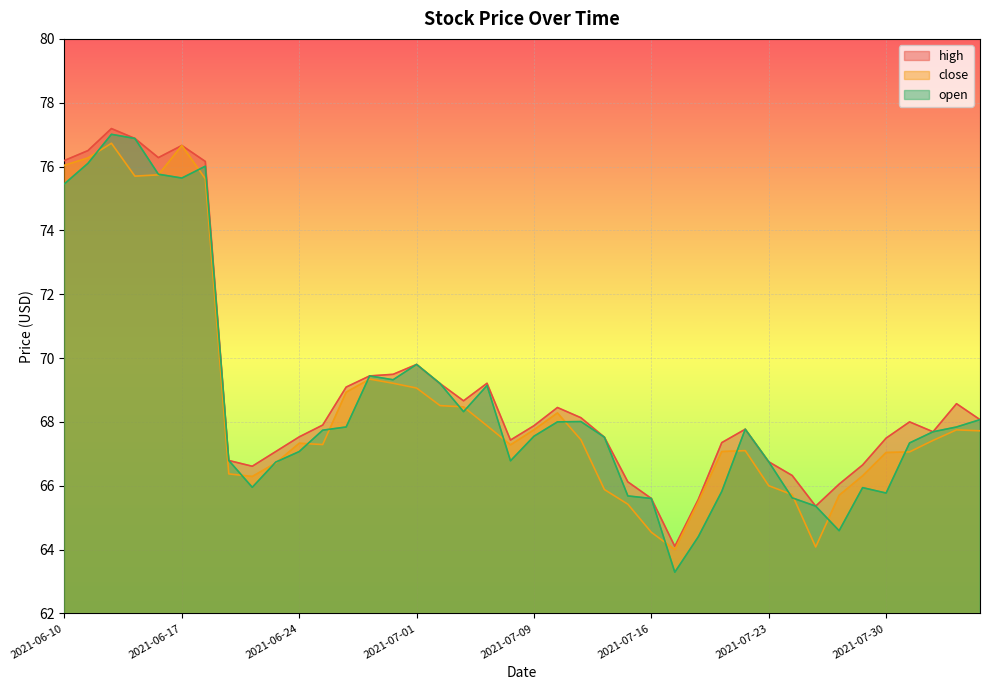

Which series has the largest range (max minus min)?

open